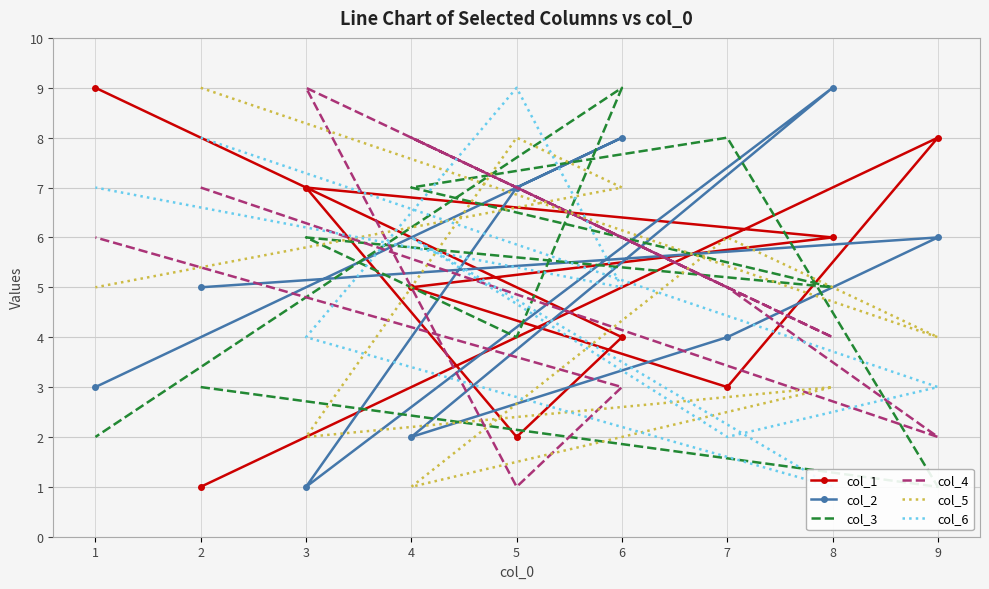

What is the difference between the highest and lowest values at 6?

6